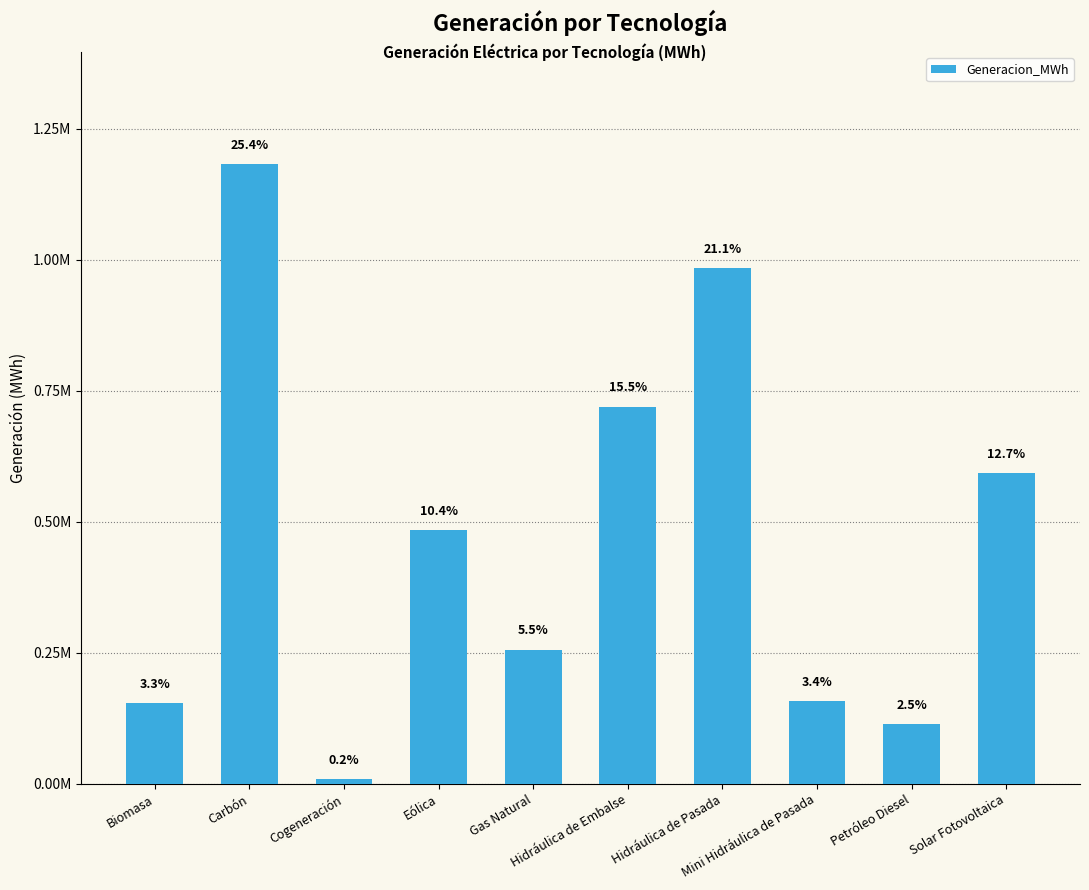

Are the bars horizontal?

No